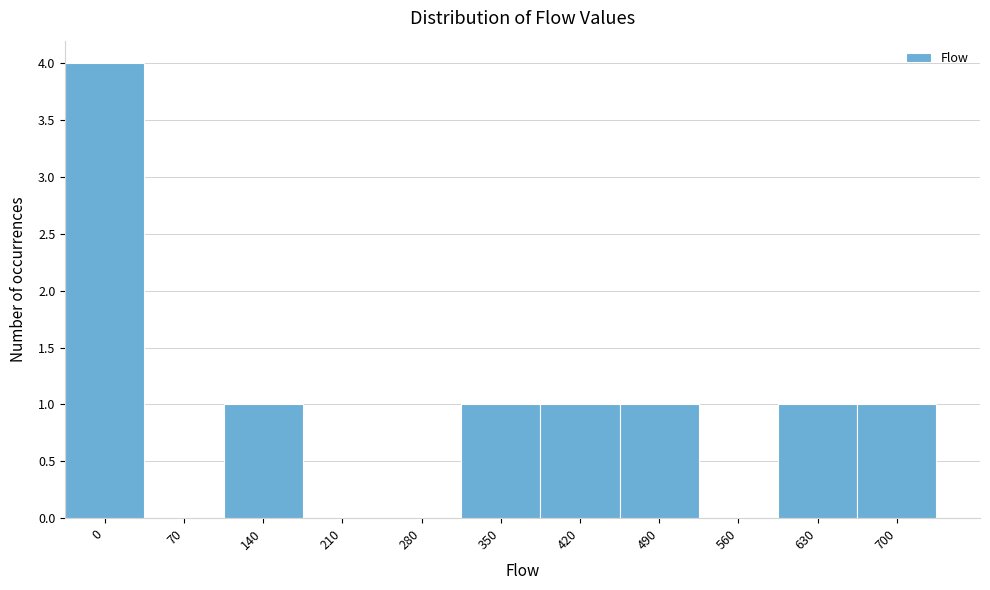

Reading left to right, what are all the values shown in this chart?

0=4	70=0	140=1	210=0	280=0	350=1	420=1	490=1	560=0	630=1	700=1